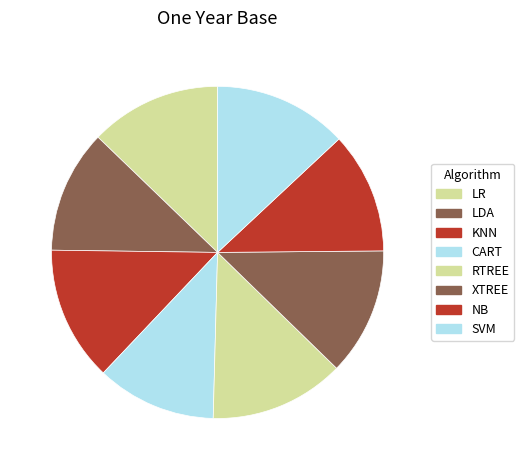

Does NB account for over 50% of the chart?

No